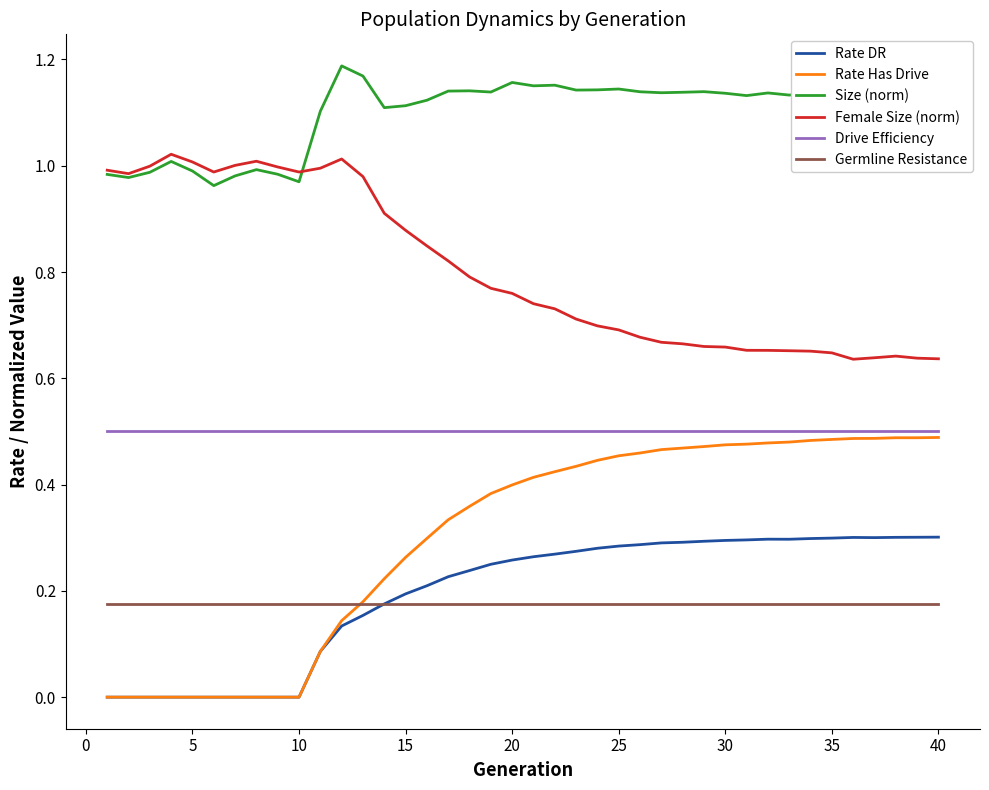

True or false: Female Size (norm) and Rate Has Drive cross at least once.

False